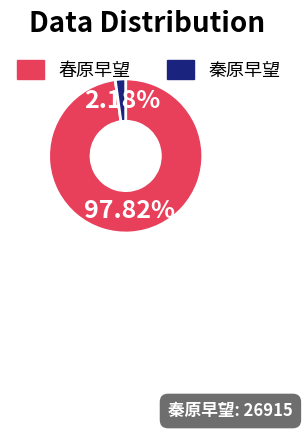

Is it true that 春原早望 is 16% of the pie?

False